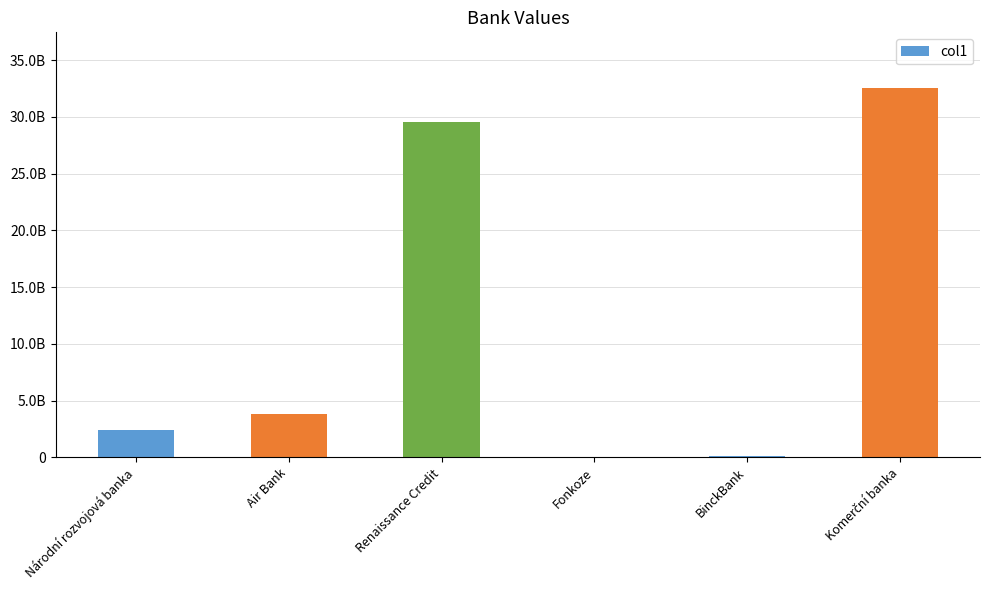

Are the bars horizontal?

No